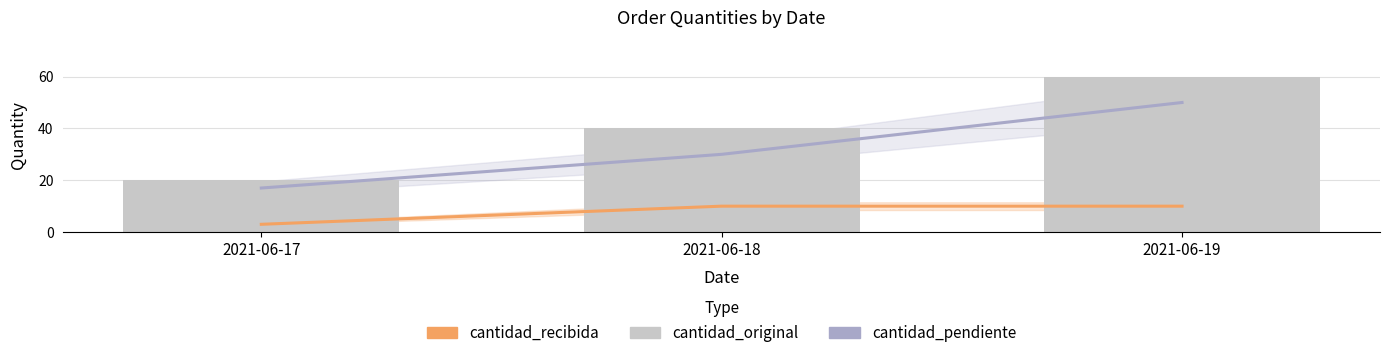

At which category is the sum across all series the highest?

2021-06-19